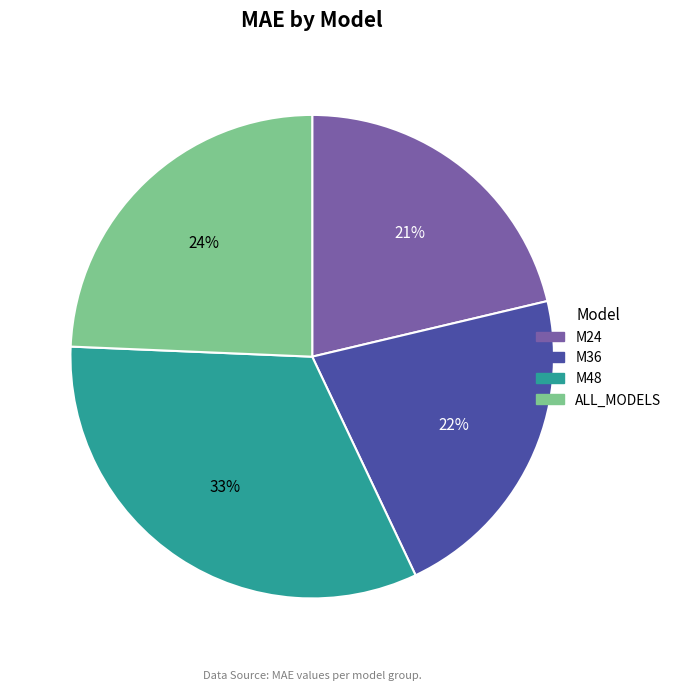

What is the ratio of the value at ALL_MODELS to the value at M36?

1.1